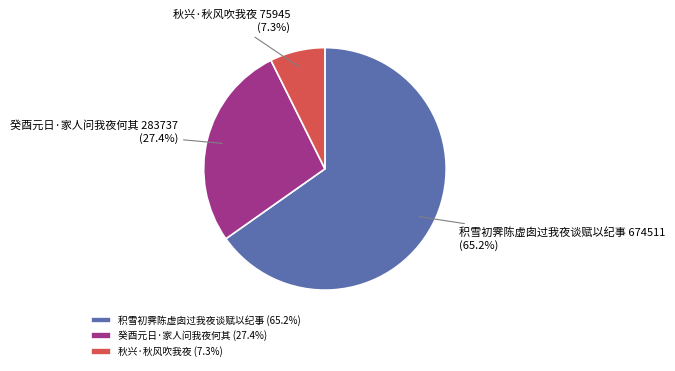

To the nearest percent, what is the difference between the largest and smallest slice percentages?

58%